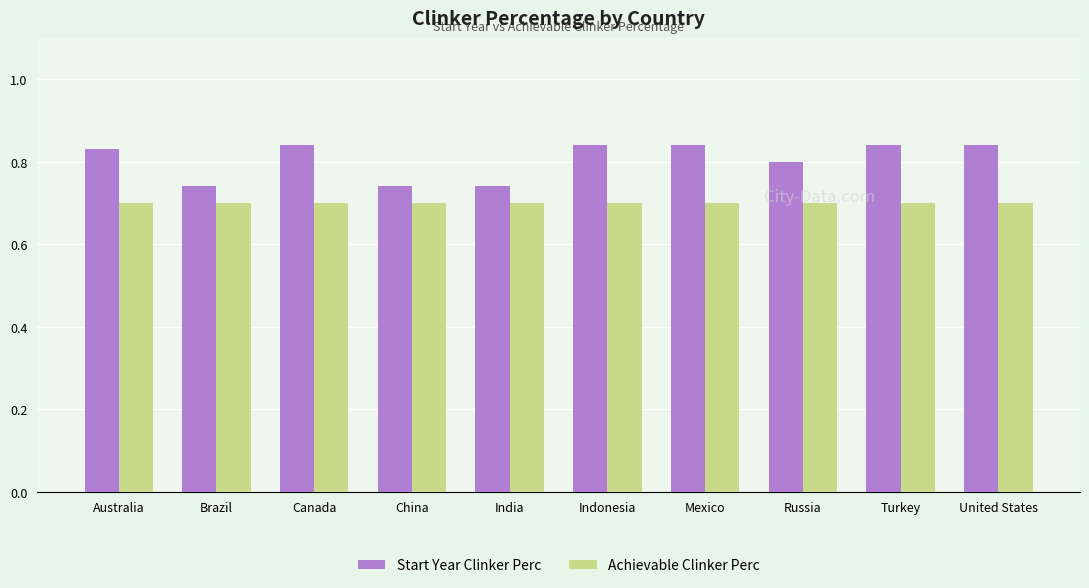

Are the bars horizontal?

No